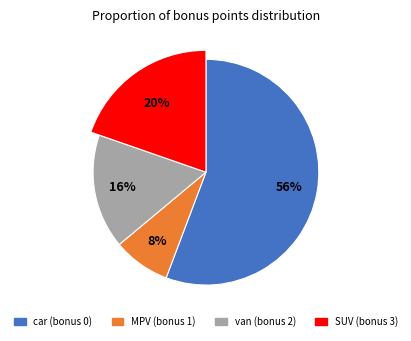

Rank the categories by value from lowest to highest.

bonus_1, bonus_2, bonus_3, bonus_0